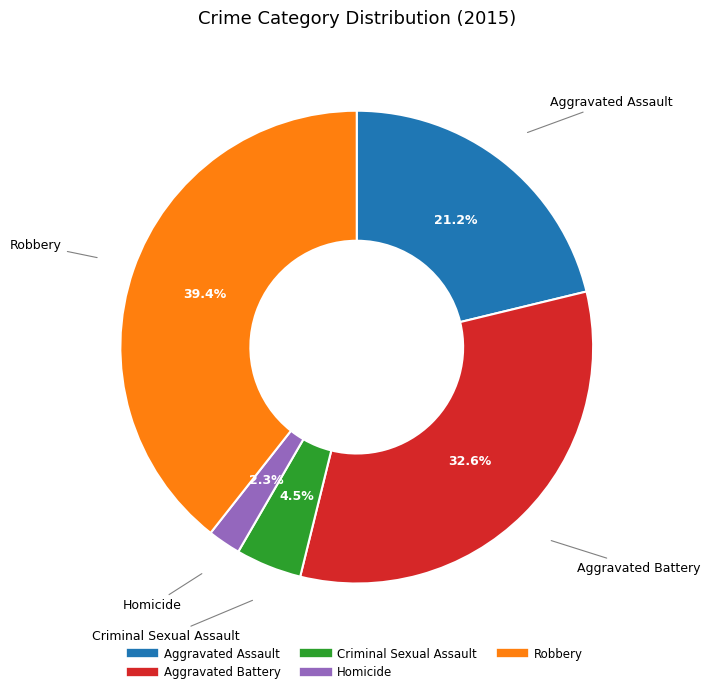

Combined, what portion of the pie is Robbery and Aggravated Battery?

72.0%